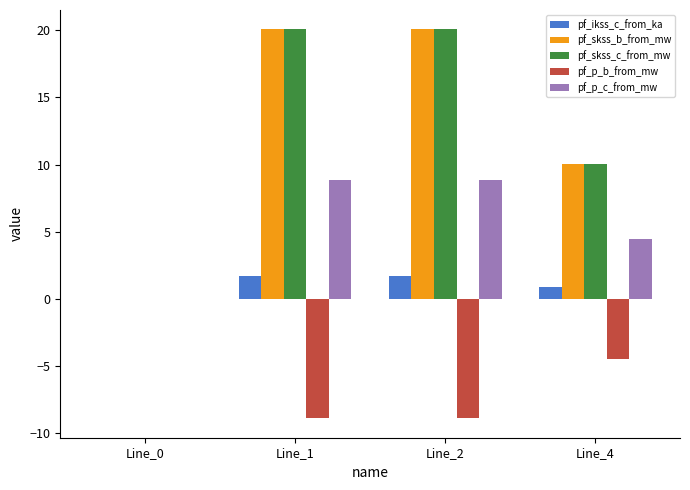

What is the greatest value displayed?

20.1